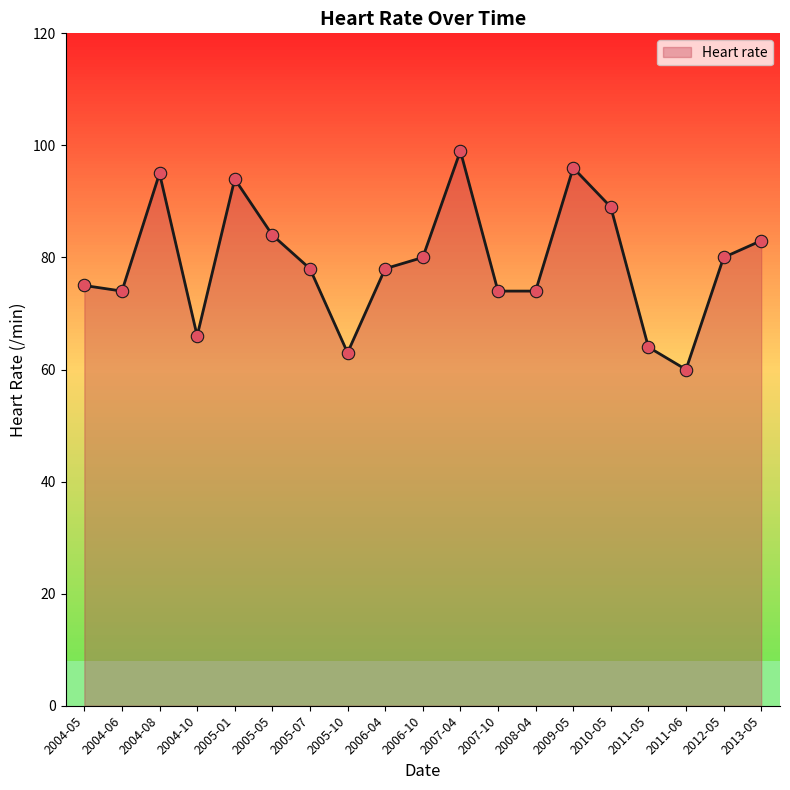

What is the ratio of the value at 2004-10 to the value at 2009-05?

0.7